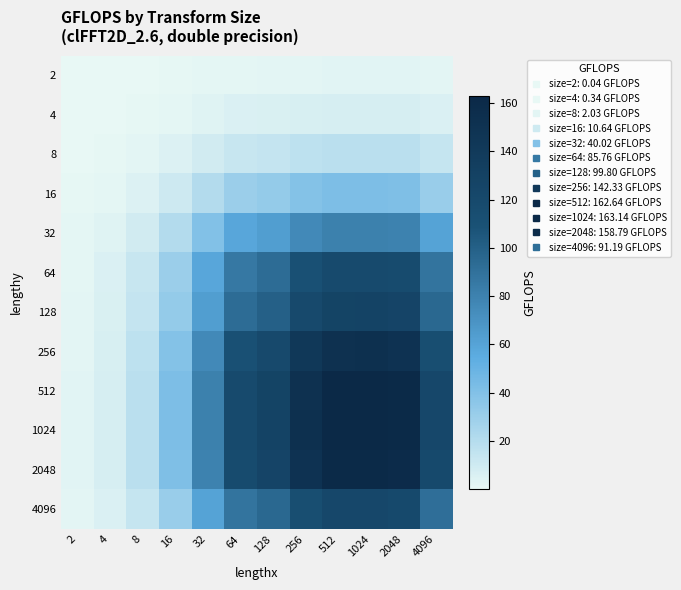

Reading left to right, list all the values displayed in this chart.

2: 2=0.0	4=0.1	8=0.3	16=0.7	32=1.3	64=1.9	128=2.1	256=2.5	512=2.7	1024=2.7	2048=2.6	4096=2.0
4: 2=0.1	4=0.3	8=0.8	16=1.9	32=3.7	64=5.4	128=5.8	256=6.9	512=7.4	1024=7.4	2048=7.3	4096=5.5
8: 2=0.3	4=0.8	8=2.0	16=4.6	32=9.0	64=13.2	128=14.2	256=17.0	512=18.2	1024=18.2	2048=17.9	4096=13.6
16: 2=0.7	4=1.9	8=4.6	16=10.6	32=20.6	64=30.2	128=32.6	256=38.9	512=41.6	1024=41.7	2048=41.1	4096=31.2
32: 2=1.3	4=3.7	8=9.0	16=20.6	32=40.0	64=58.6	128=63.2	256=75.5	512=80.7	1024=80.8	2048=79.7	4096=60.4
64: 2=1.9	4=5.4	8=13.2	16=30.2	32=58.6	64=85.8	128=92.5	256=110.5	512=118.1	1024=118.3	2048=116.7	4096=88.4
128: 2=2.1	4=5.8	8=14.2	16=32.6	32=63.2	64=92.5	128=99.8	256=119.2	512=127.4	1024=127.6	2048=125.9	4096=95.4
256: 2=2.5	4=6.9	8=17.0	16=38.9	32=75.5	64=110.5	128=119.2	256=142.3	512=152.1	1024=152.4	2048=150.3	4096=113.9
512: 2=2.7	4=7.4	8=18.2	16=41.6	32=80.7	64=118.1	128=127.4	256=152.1	512=162.6	1024=162.9	2048=160.7	4096=121.8
1024: 2=2.7	4=7.4	8=18.2	16=41.7	32=80.8	64=118.3	128=127.6	256=152.4	512=162.9	1024=163.1	2048=160.9	4096=122.0
2048: 2=2.6	4=7.3	8=17.9	16=41.1	32=79.7	64=116.7	128=125.9	256=150.3	512=160.7	1024=160.9	2048=158.8	4096=120.3
4096: 2=2.0	4=5.5	8=13.6	16=31.2	32=60.4	64=88.4	128=95.4	256=113.9	512=121.8	1024=122.0	2048=120.3	4096=91.2